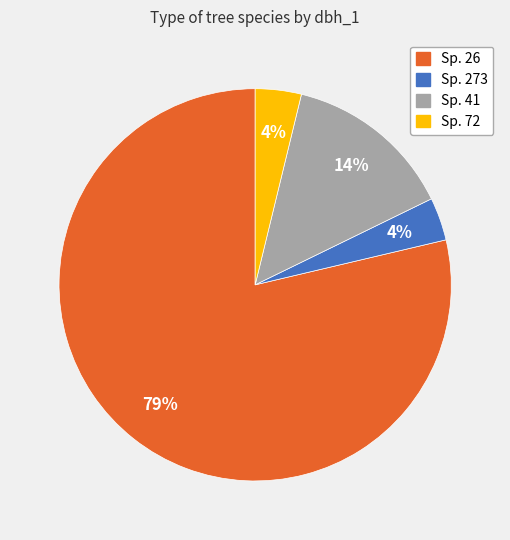

Does any single category account for the majority?

Yes